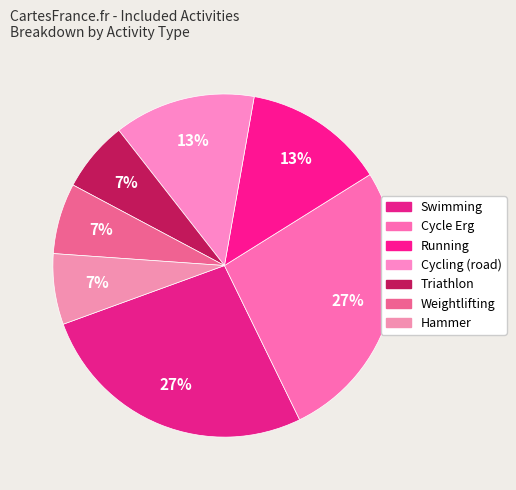

How many slices are in this pie chart?

7